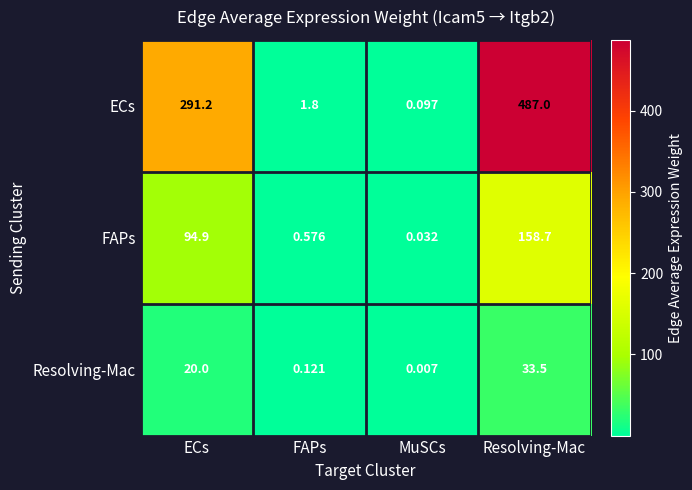

Which category has the highest value in the FAPs series?

Resolving-Mac